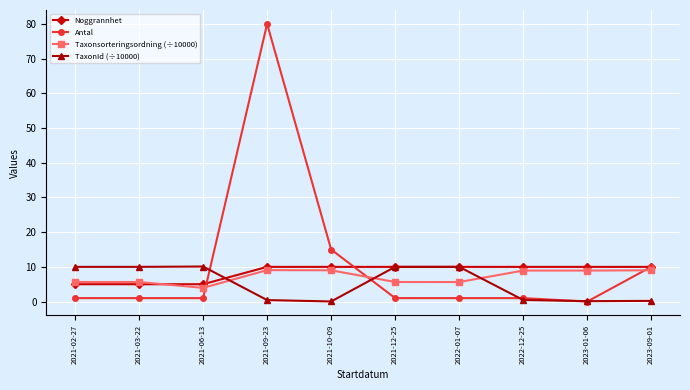

What is the highest value of the Antal series?

80.0